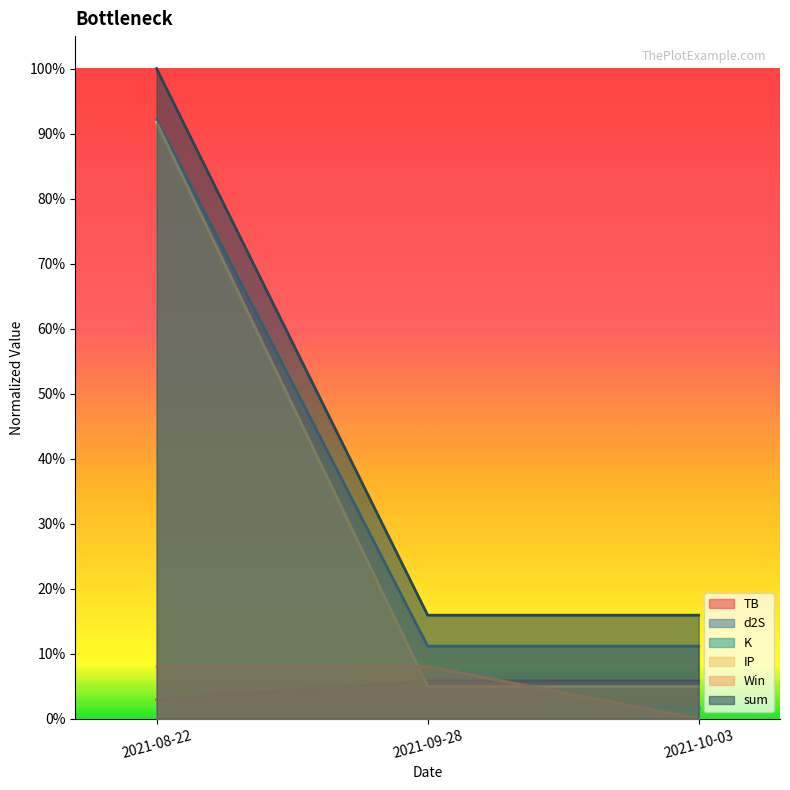

Reading right to left, what are all the values shown in this chart?

TB: 0.1	0.1	0.0
d2S: 0.0	0.0	0.9
IP: 0.1	0.1	0.9
Win: 0.0	0.1	0.1
sum: 0.2	0.2	1.0